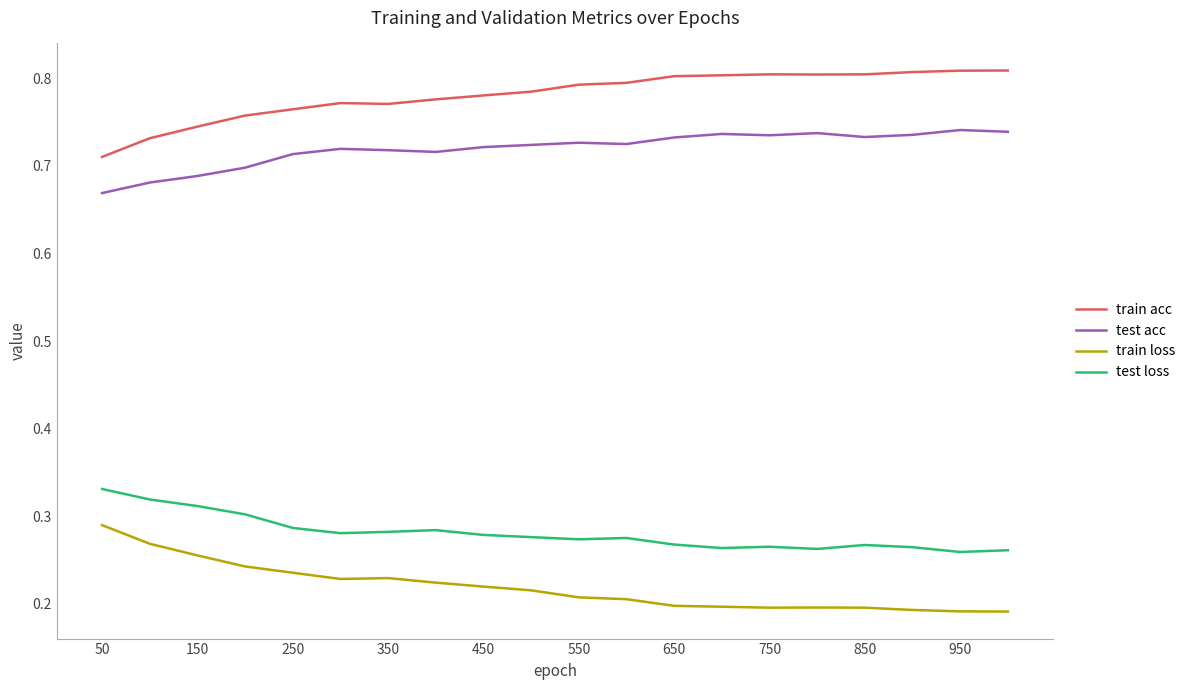

True or false: test acc and test loss intersect in this chart.

False